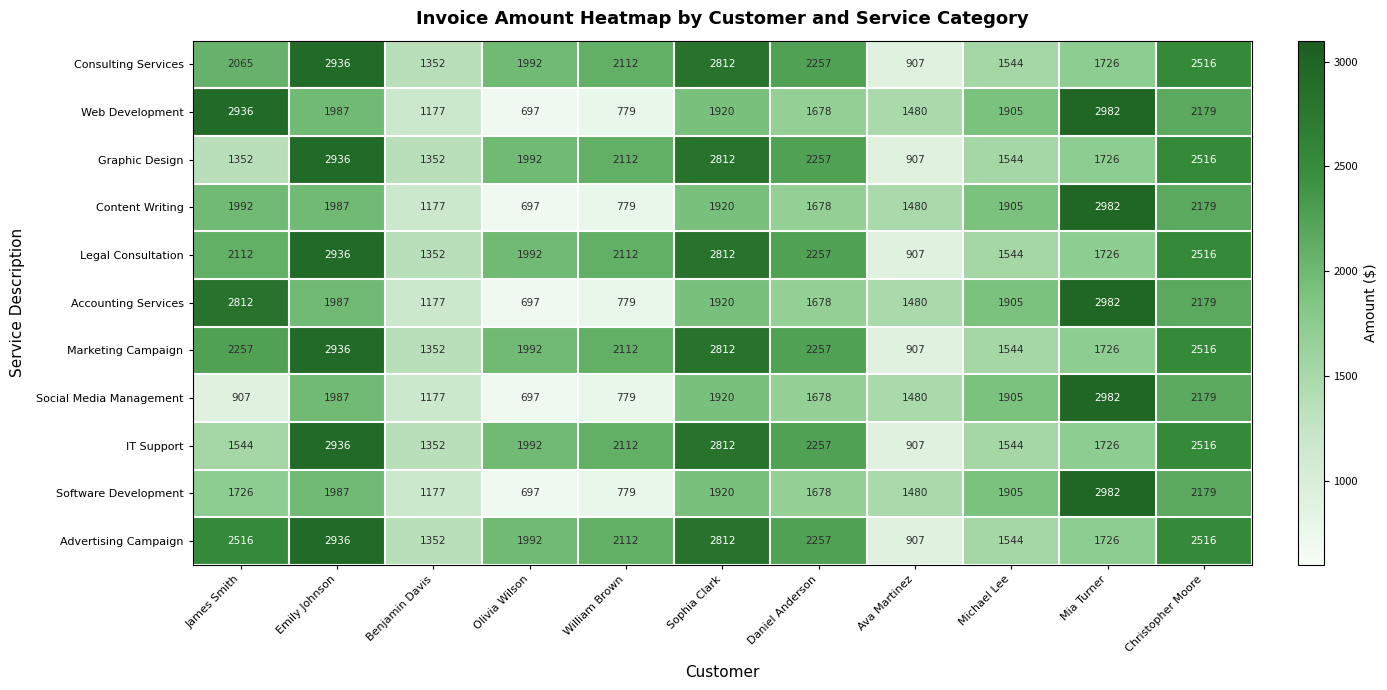

What is the greatest value displayed?

2982